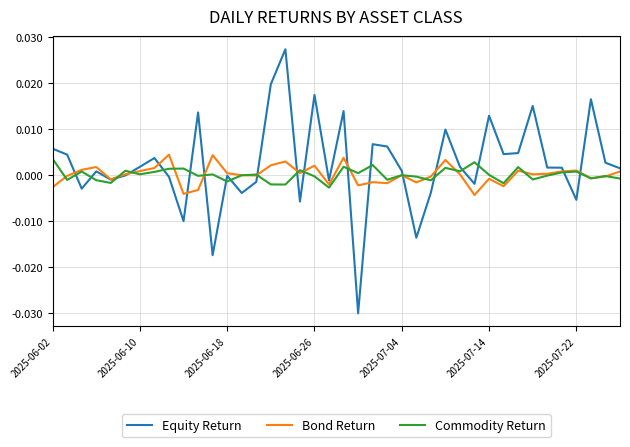

Which series has the largest range (max minus min)?

Equity Return